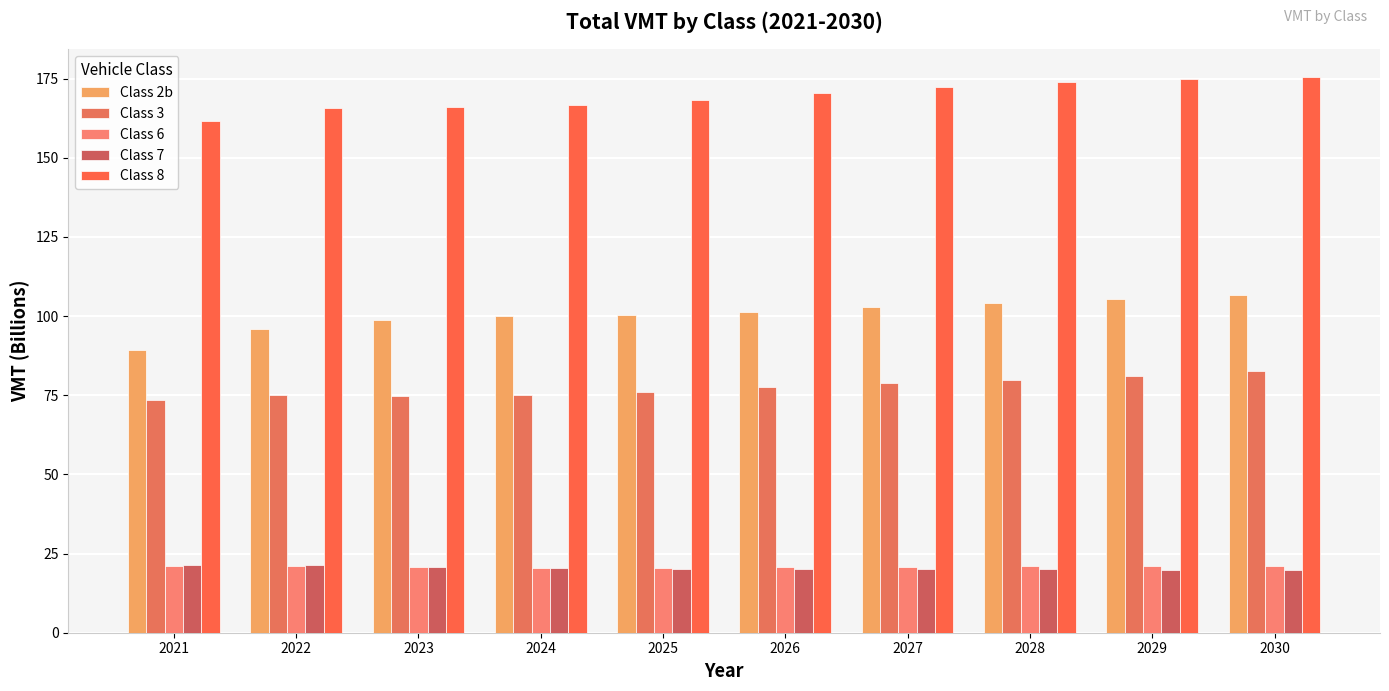

Reading left to right, extract all data points from this chart.

Class 2b: 89.4	96.0	98.8	100.1	100.5	101.4	102.8	104.2	105.5	106.6
Class 3: 73.5	75.1	74.7	75.1	76.2	77.6	78.8	80.0	81.1	82.5
Class 6: 21.1	21.2	20.8	20.5	20.5	20.6	20.7	20.9	21.1	21.2
Class 7: 21.5	21.4	20.8	20.4	20.2	20.1	20.1	20.0	19.9	19.8
Class 8: 161.5	165.8	166.0	166.6	168.2	170.5	172.4	174.0	175.0	175.5